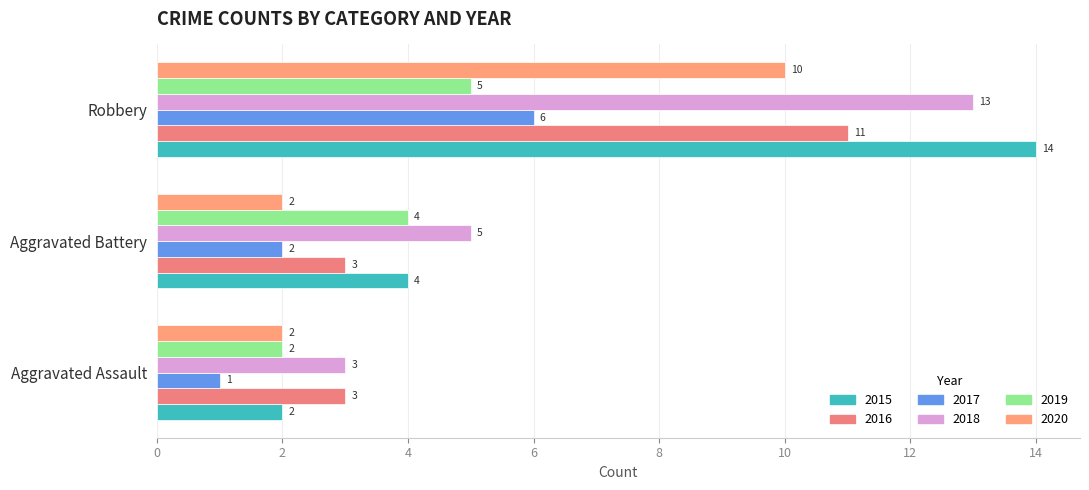

What is the value of the 2016 bar at the 2nd from the left?

3